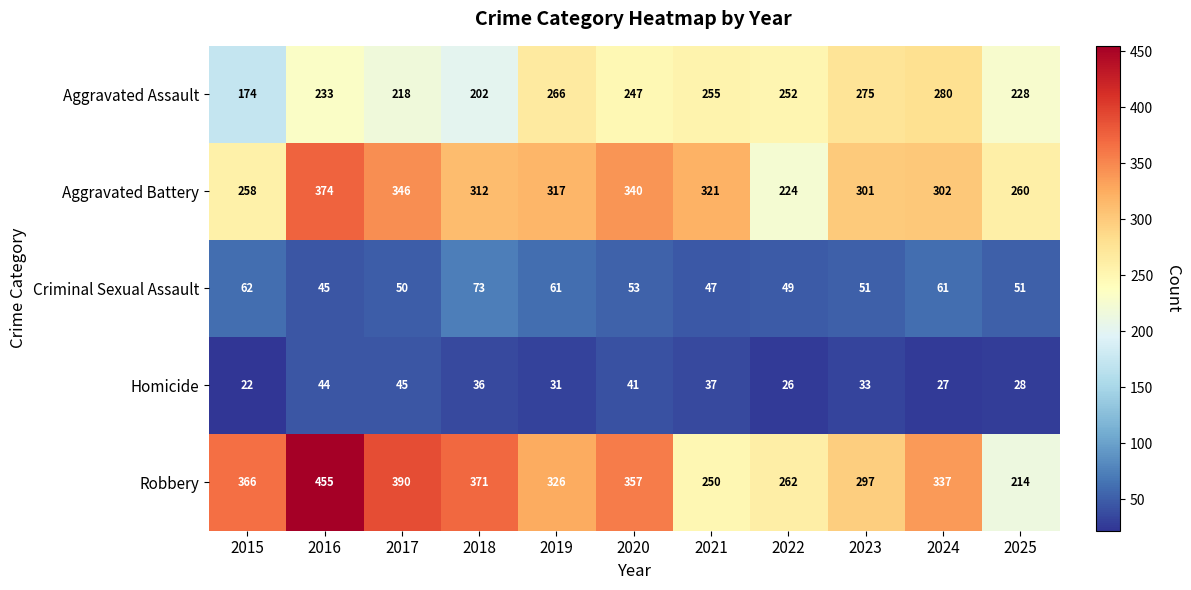

What is the difference between the maximum and second lowest values in the Aggravated Battery series?

116